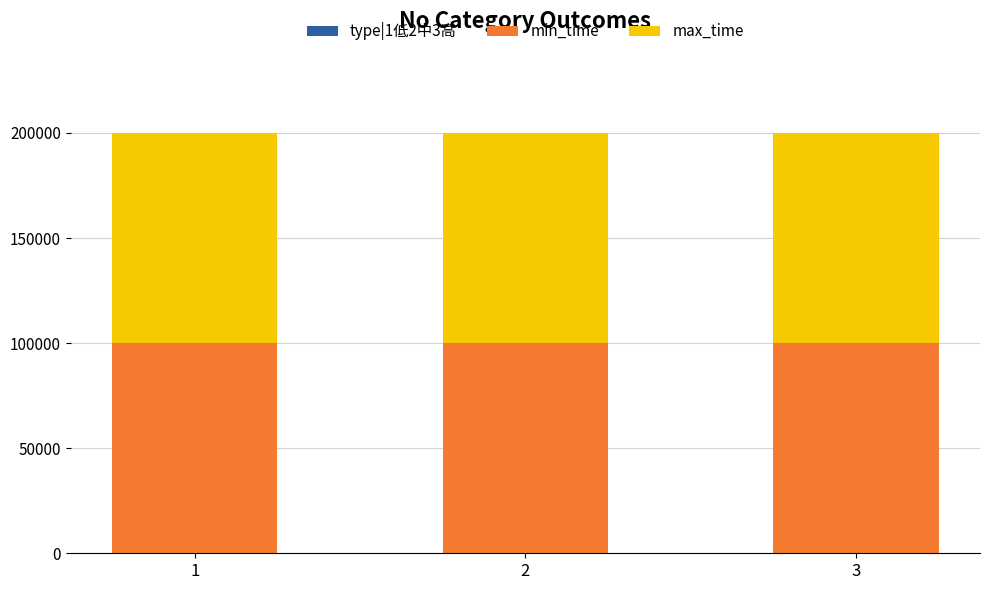

Count the number of data series in this chart.

3